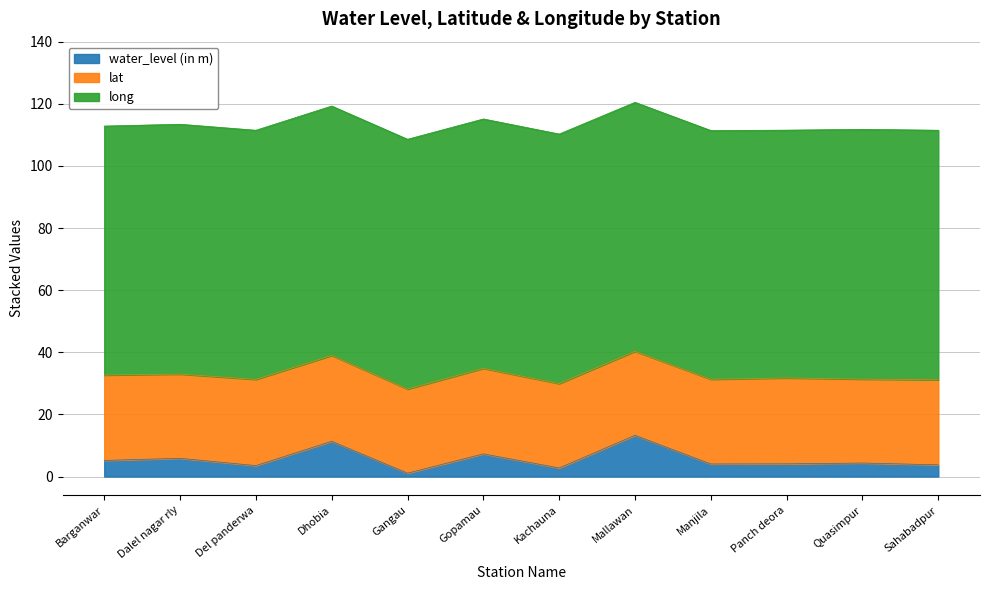

Where is the first local minimum for lat?

Dalel nagar rly